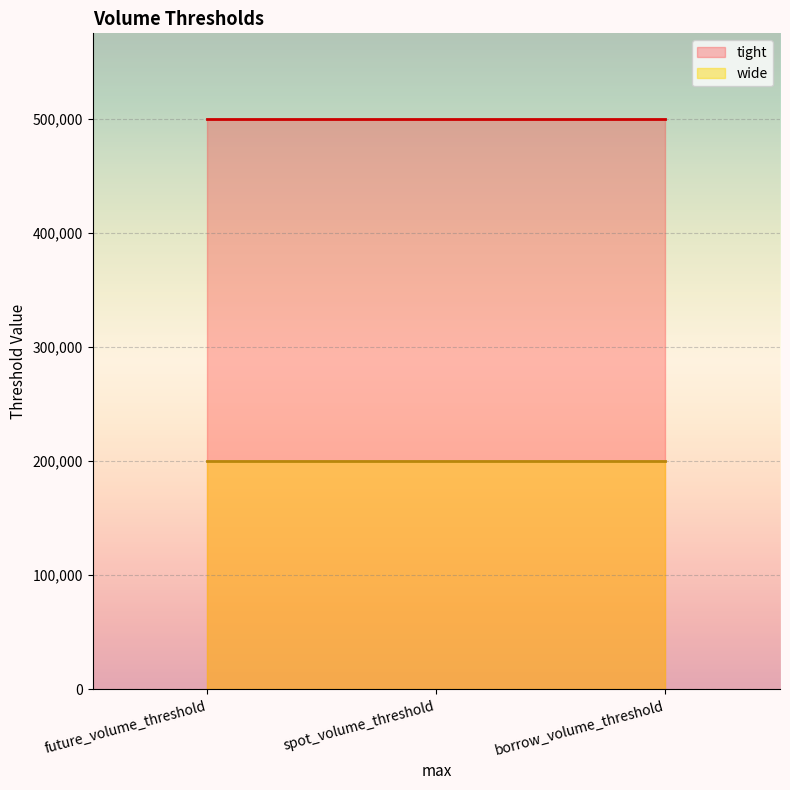

True or false: tight has a value of 500000 at future_volume_threshold.

True